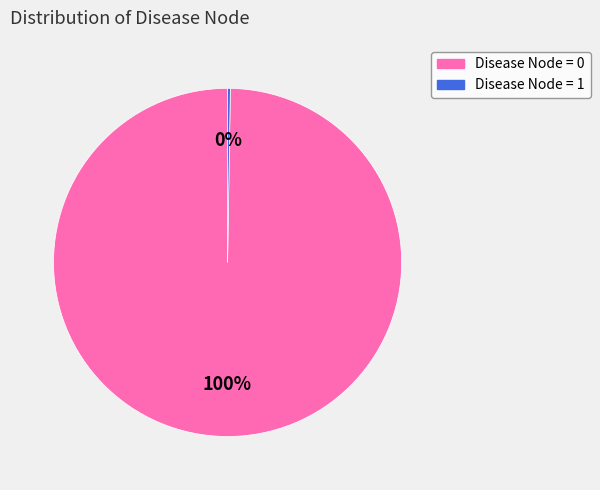

To the nearest percent, what is the average slice percentage?

50%